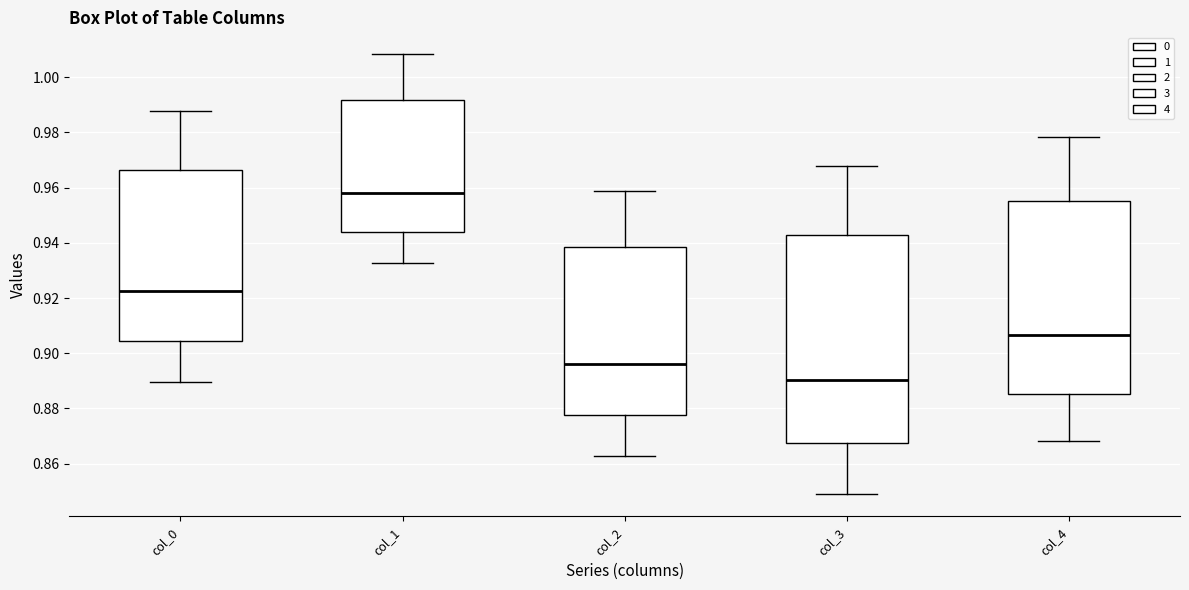

Which box is the tallest, from its lower edge to its upper edge?

col_3